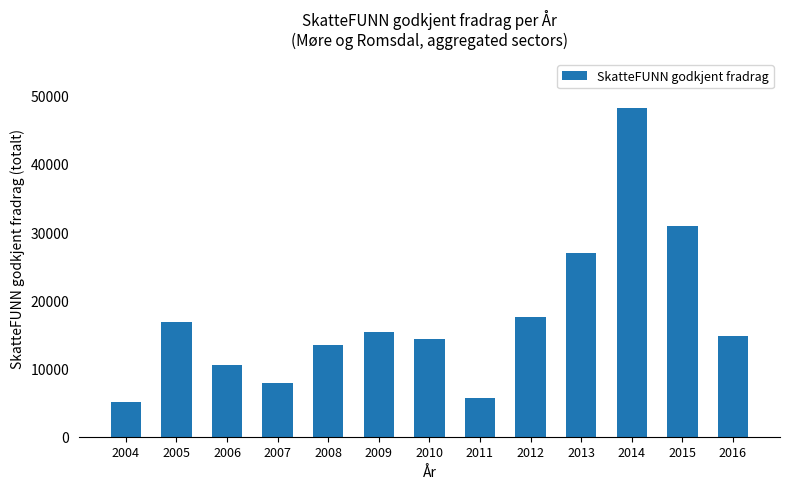

Where is the data nearest to the value 26614?

2013